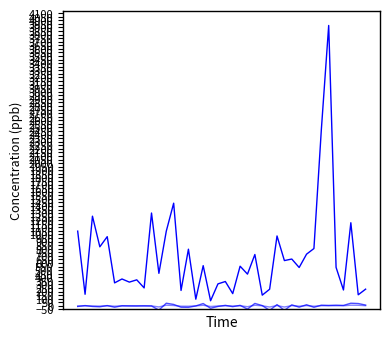

Count the number of categories in the chart.

40